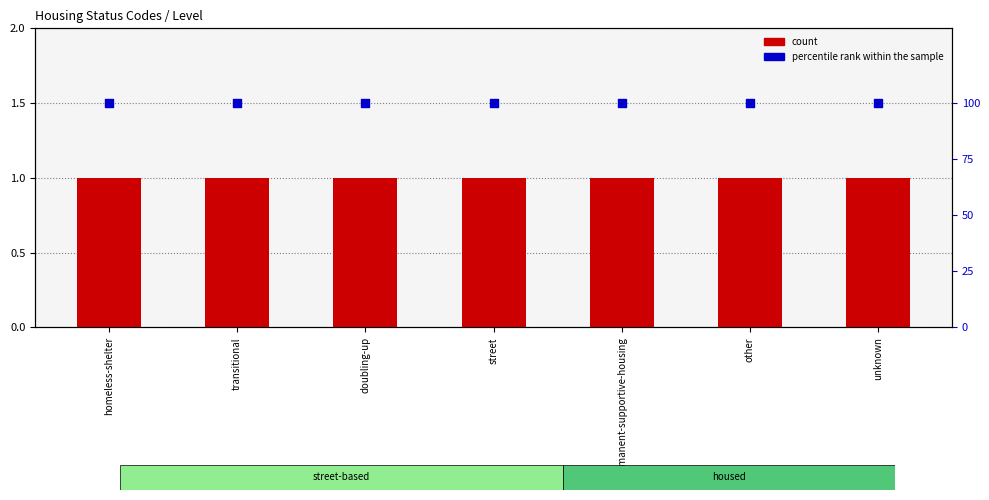

Is the value of count at transitional greater than the value of percentile rank within the sample at transitional?

No